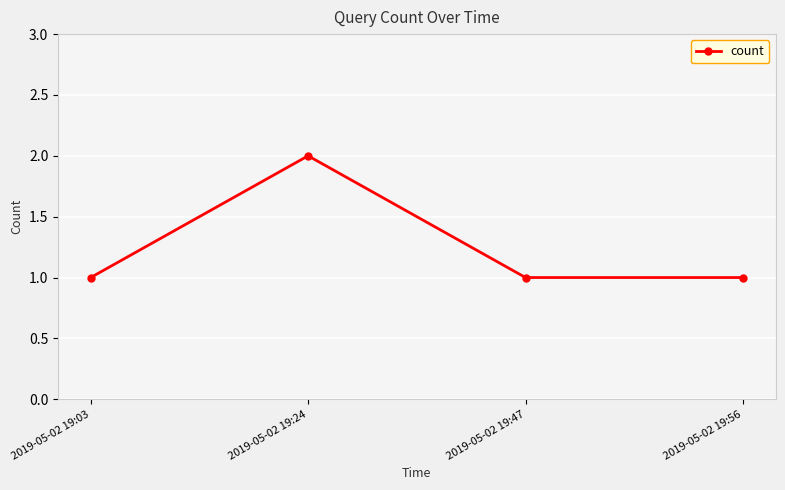

What is the maximum value shown in the chart?

2